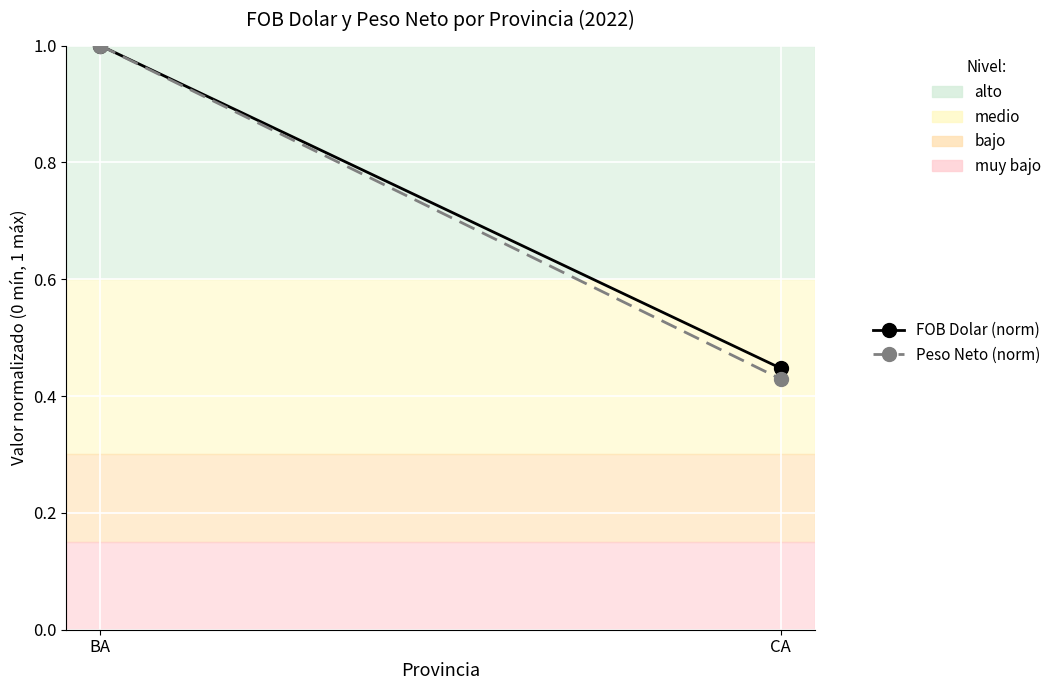

What is the label of the 1st point from the left?

BA